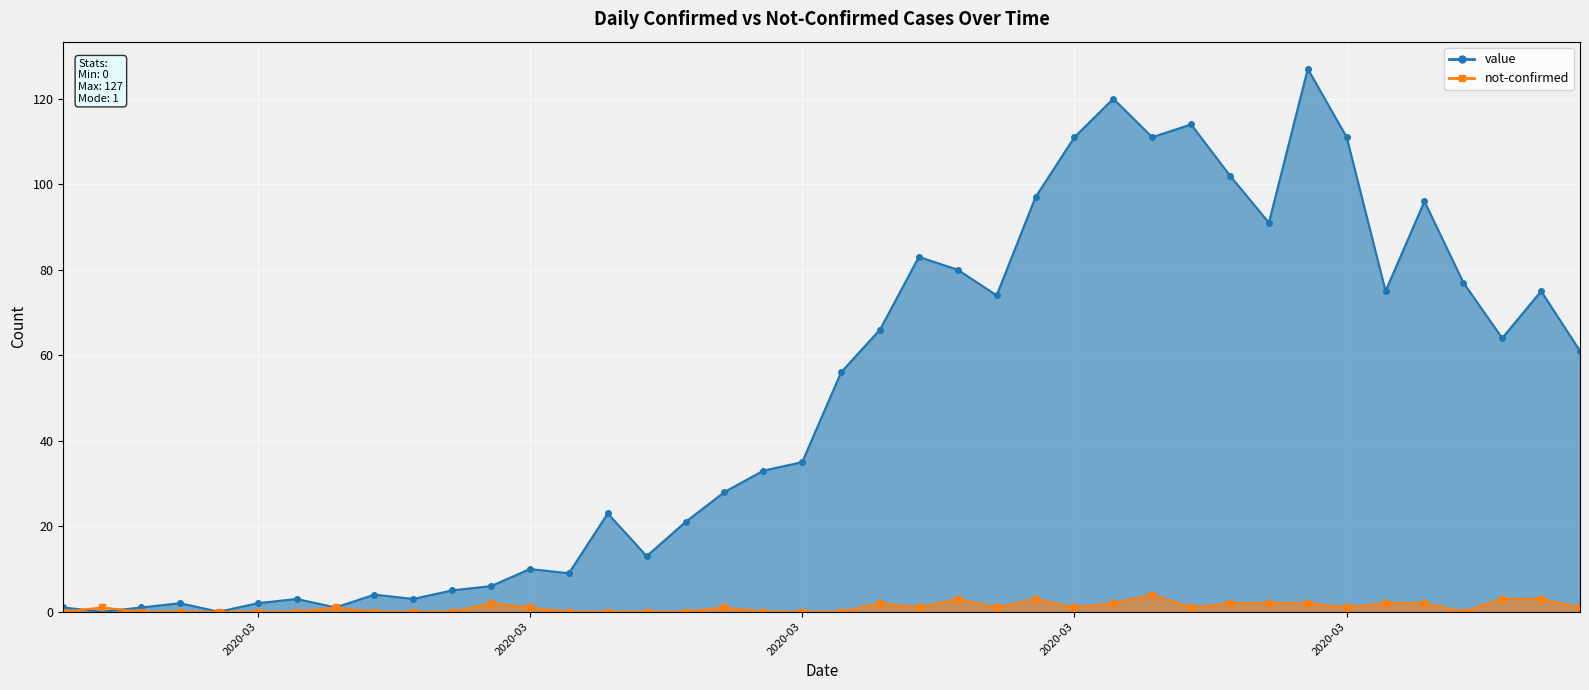

What is the label of the 14th point from the right?

2020-03-24